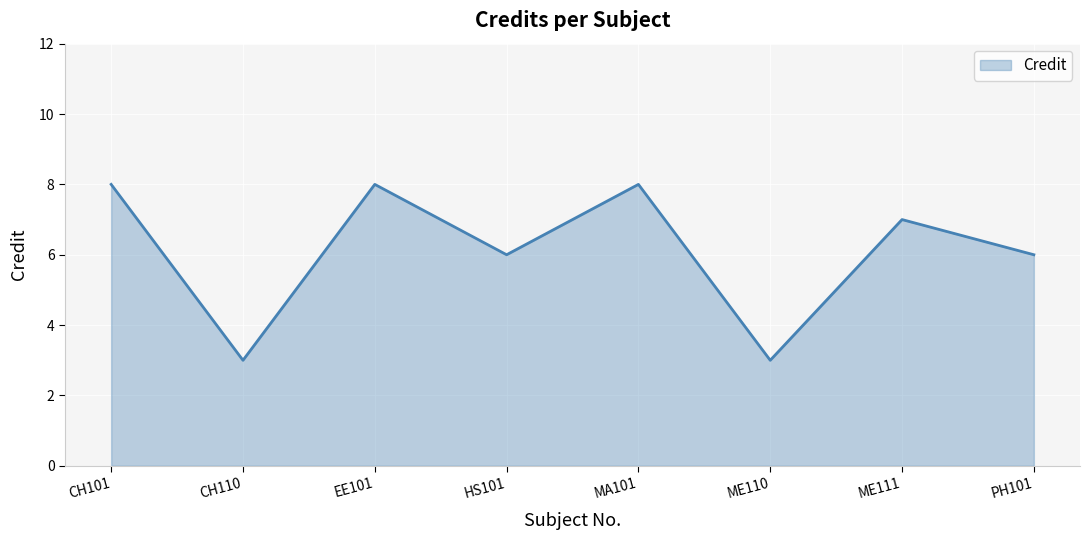

What is the minimum value shown in the chart?

3